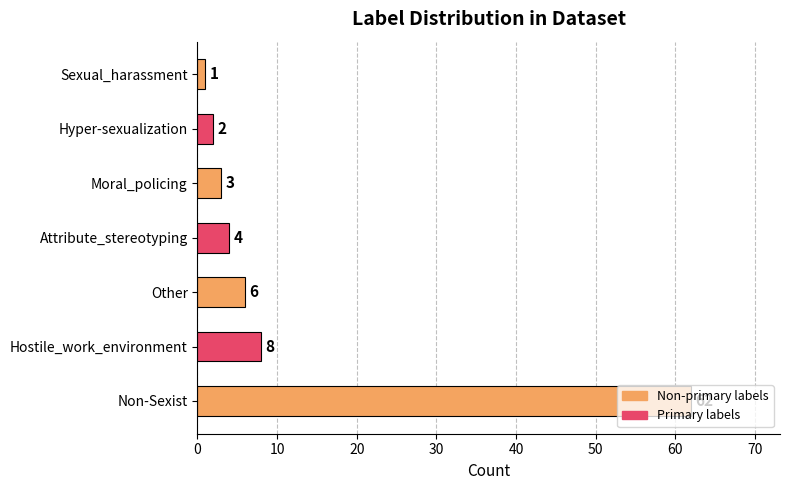

Rank the categories by value from highest to lowest.

Non-Sexist, Hostile_work_environment, Other, Attribute_stereotyping, Moral_policing, Hyper-sexualization, Sexual_harassment